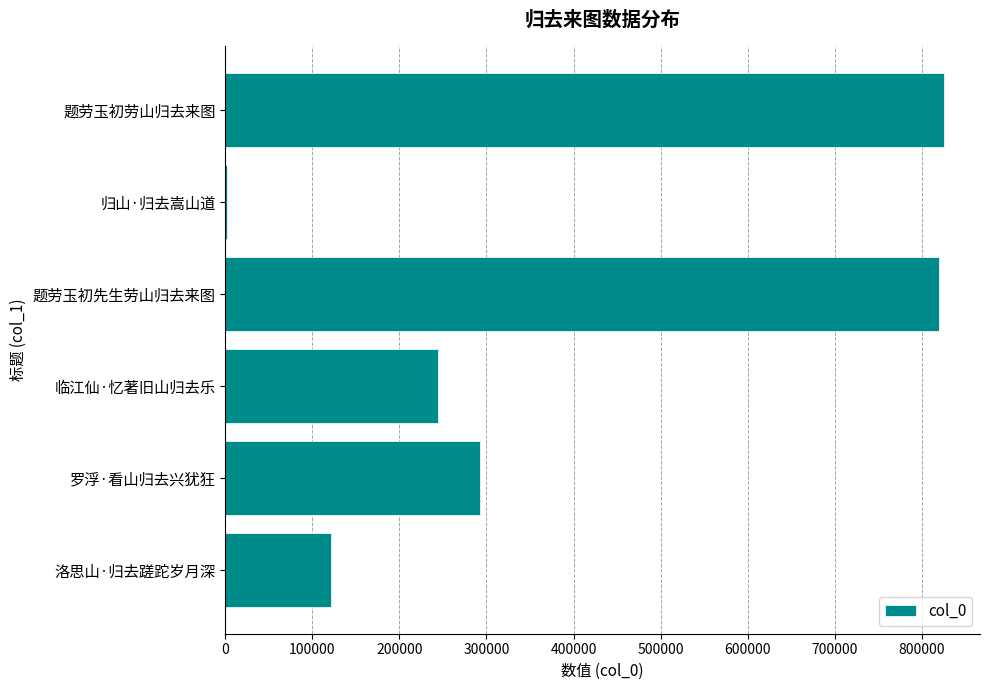

What is the change in value from 题劳玉初劳山归去来图 to 罗浮·看山归去兴犹狂?

-532545